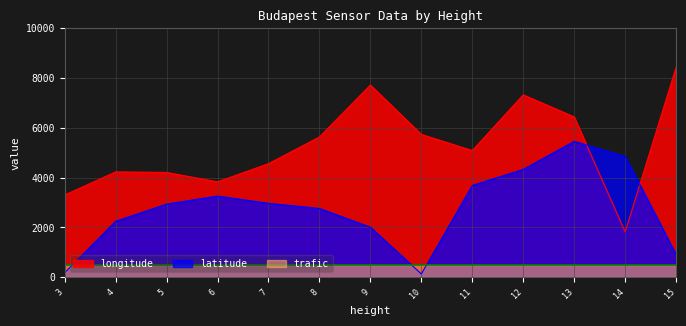

What is the value of the latitude point at the 1st from the left?

181.0